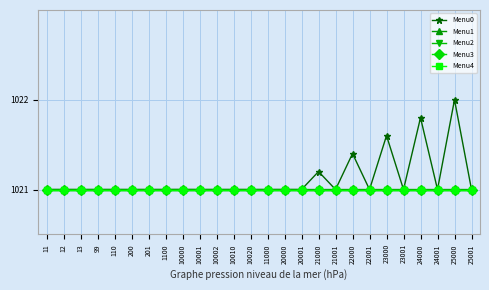

Reading left to right, list all the values displayed in this chart.

Menu0: 11=1021.0	12=1021.0	13=1021.0	99=1021.0	110=1021.0	200=1021.0	201=1021.0	1100=1021.0	10000=1021.0	10001=1021.0	10002=1021.0	10010=1021.0	10020=1021.0	11000=1021.0	20000=1021.0	20001=1021.0	21000=1021.2	21001=1021.0	22000=1021.4	22001=1021.0	23000=1021.6	23001=1021.0	24000=1021.8	24001=1021.0	25000=1022.0	25001=1021.0
Menu1: 11=1021.0	12=1021.0	13=1021.0	99=1021.0	110=1021.0	200=1021.0	201=1021.0	1100=1021.0	10000=1021.0	10001=1021.0	10002=1021.0	10010=1021.0	10020=1021.0	11000=1021.0	20000=1021.0	20001=1021.0	21000=1021.0	21001=1021.0	22000=1021.0	22001=1021.0	23000=1021.0	23001=1021.0	24000=1021.0	24001=1021.0	25000=1021.0	25001=1021.0
Menu2: 11=1021.0	12=1021.0	13=1021.0	99=1021.0	110=1021.0	200=1021.0	201=1021.0	1100=1021.0	10000=1021.0	10001=1021.0	10002=1021.0	10010=1021.0	10020=1021.0	11000=1021.0	20000=1021.0	20001=1021.0	21000=1021.0	21001=1021.0	22000=1021.0	22001=1021.0	23000=1021.0	23001=1021.0	24000=1021.0	24001=1021.0	25000=1021.0	25001=1021.0
Menu3: 11=1021.0	12=1021.0	13=1021.0	99=1021.0	110=1021.0	200=1021.0	201=1021.0	1100=1021.0	10000=1021.0	10001=1021.0	10002=1021.0	10010=1021.0	10020=1021.0	11000=1021.0	20000=1021.0	20001=1021.0	21000=1021.0	21001=1021.0	22000=1021.0	22001=1021.0	23000=1021.0	23001=1021.0	24000=1021.0	24001=1021.0	25000=1021.0	25001=1021.0
Menu4: 11=1021.0	12=1021.0	13=1021.0	99=1021.0	110=1021.0	200=1021.0	201=1021.0	1100=1021.0	10000=1021.0	10001=1021.0	10002=1021.0	10010=1021.0	10020=1021.0	11000=1021.0	20000=1021.0	20001=1021.0	21000=1021.0	21001=1021.0	22000=1021.0	22001=1021.0	23000=1021.0	23001=1021.0	24000=1021.0	24001=1021.0	25000=1021.0	25001=1021.0